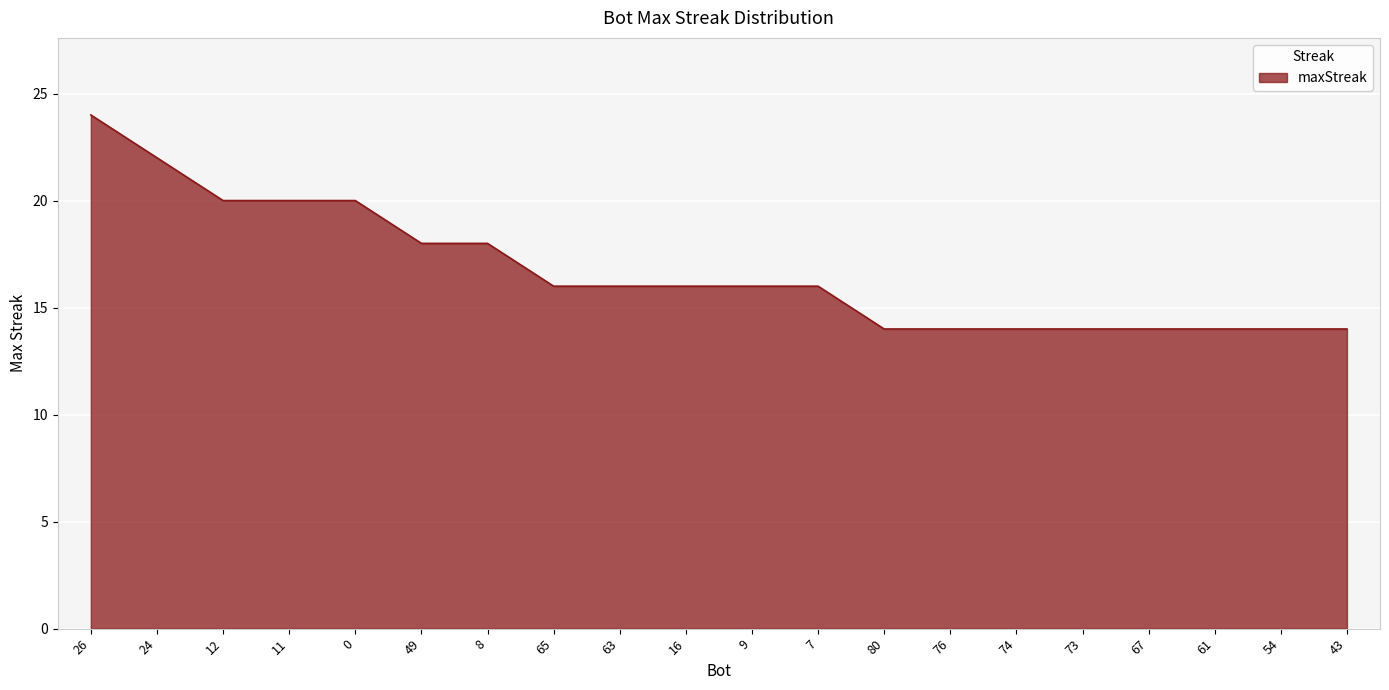

What position from the left is 7?

12